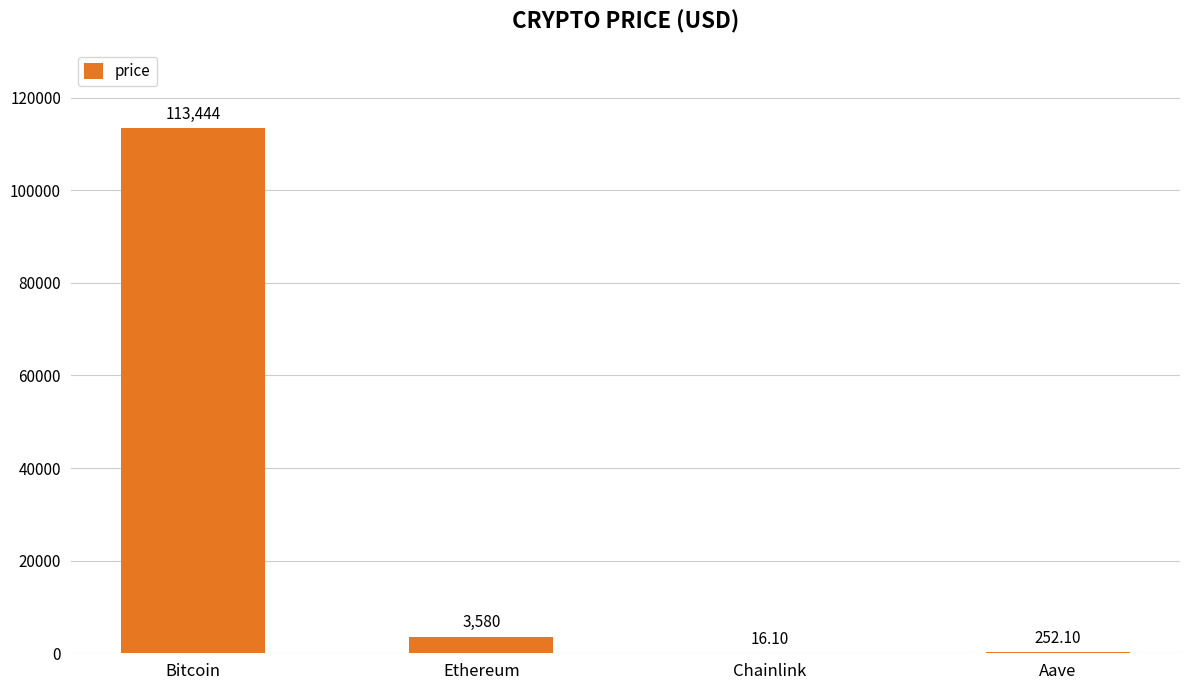

The value at Aave is 252.1. True or false?

True